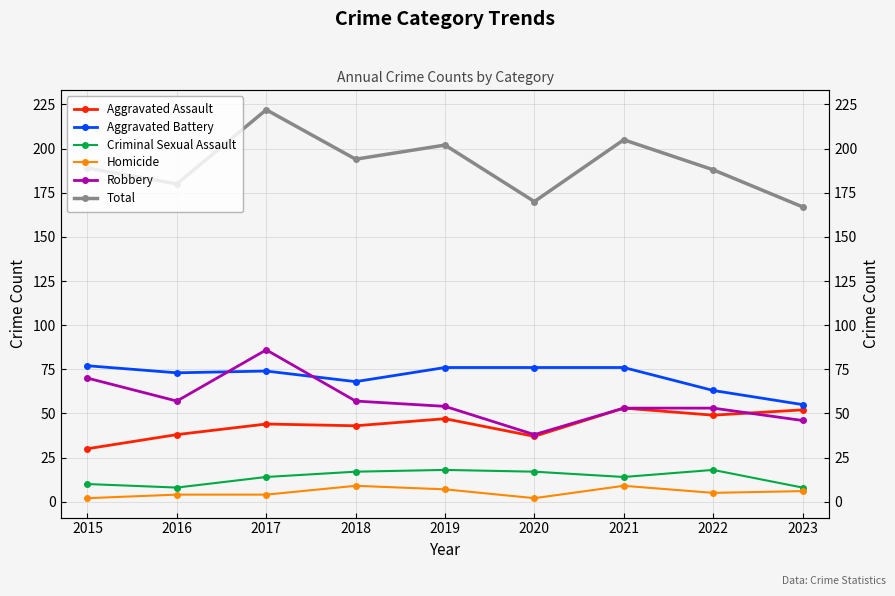

True or false: Robbery and Criminal Sexual Assault intersect in this chart.

False